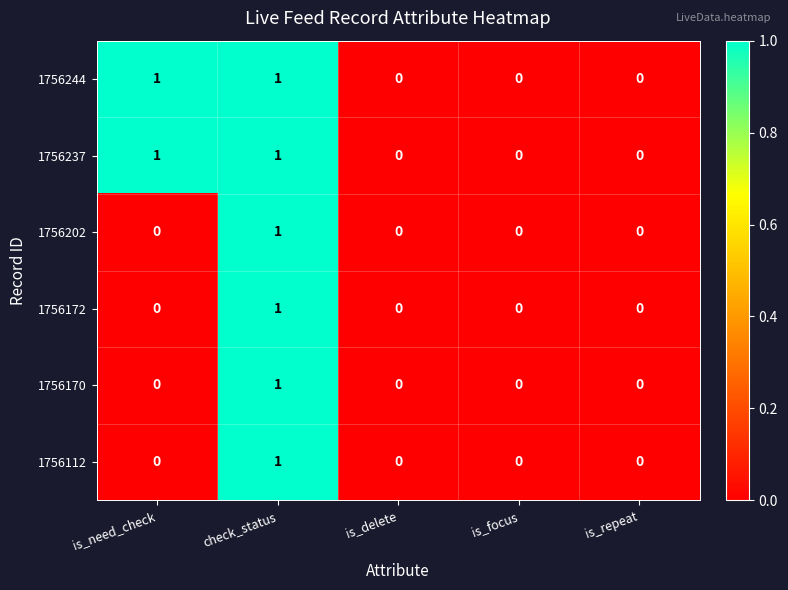

Reading right to left, list all the values displayed in this chart.

1756244: 0	0	0	1	1
1756237: 0	0	0	1	1
1756202: 0	0	0	1	0
1756172: 0	0	0	1	0
1756170: 0	0	0	1	0
1756112: 0	0	0	1	0